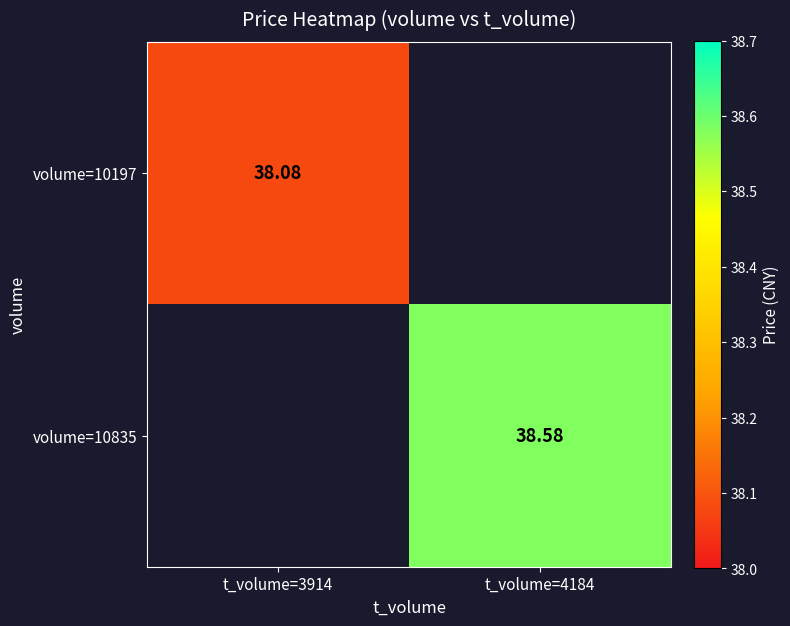

Is the value of volume=10835 at t_volume=4184 greater than the value of volume=10197 at t_volume=3914?

Yes